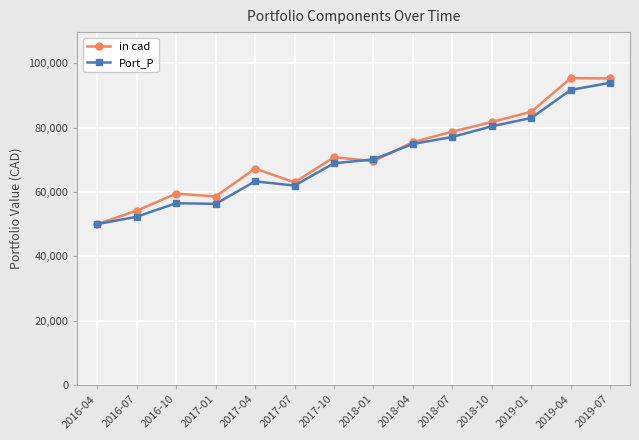

What is the sum of the in cad values at 2017-07 and 2017-01?

121569.3